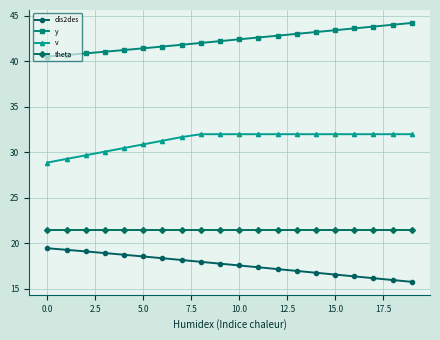

What is the difference between the second highest and second lowest values in the dis2des series?

3.3